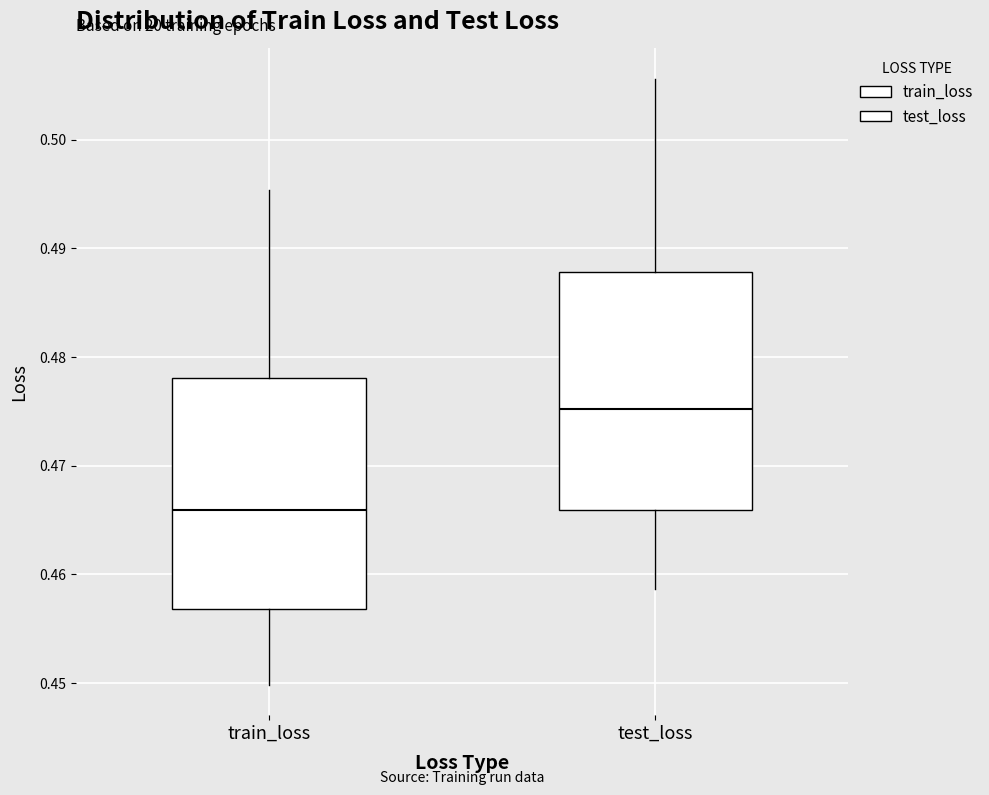

Which box's median line is the lowest?

train_loss